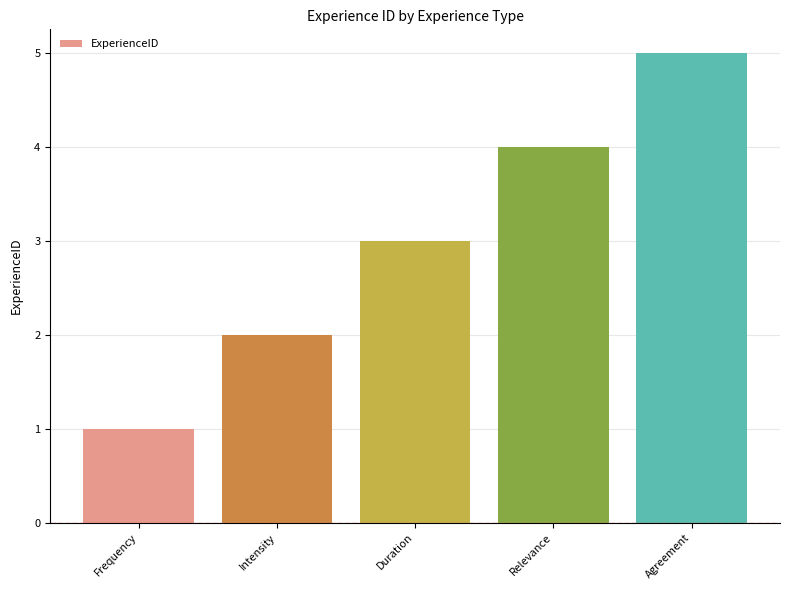

What is the value of the 2nd bar from the left?

2